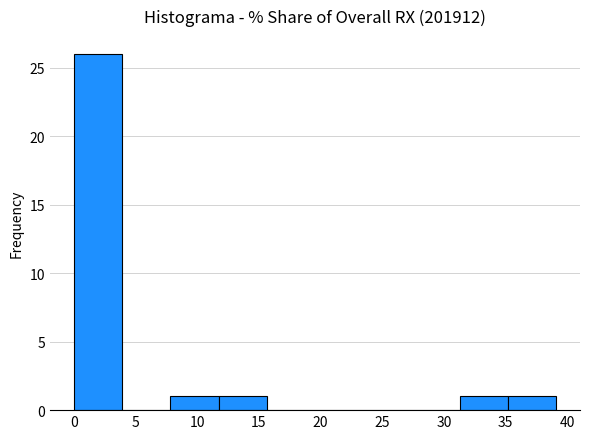

Which range on the x-axis has the tallest bar?

0.0 to 4.0